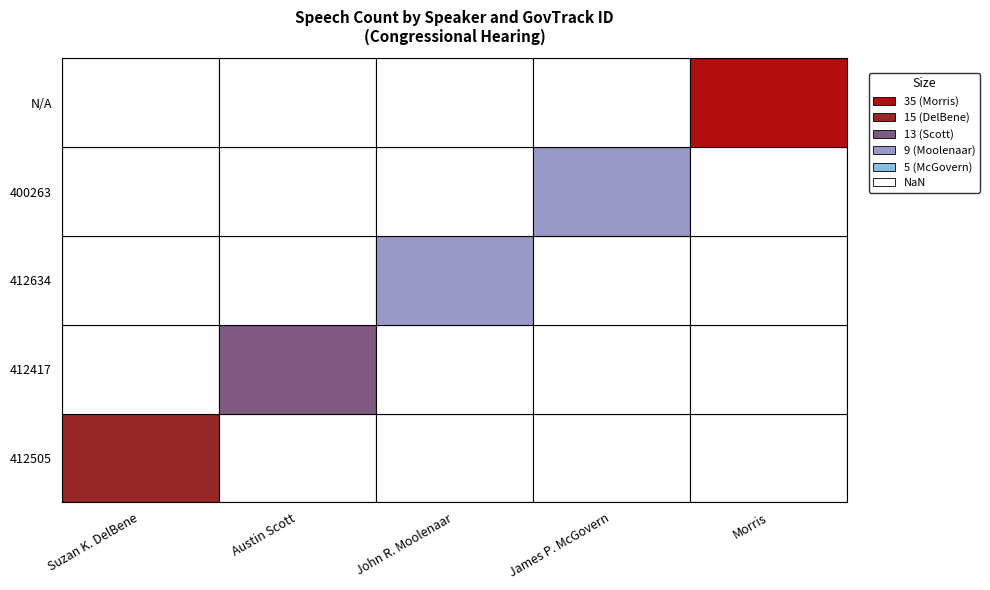

True or false: 400263 has a value of 7 at James P. McGovern.

False